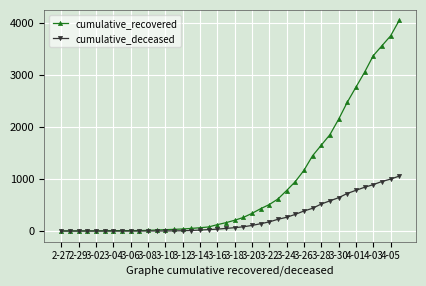

What is the greatest value displayed?

4042